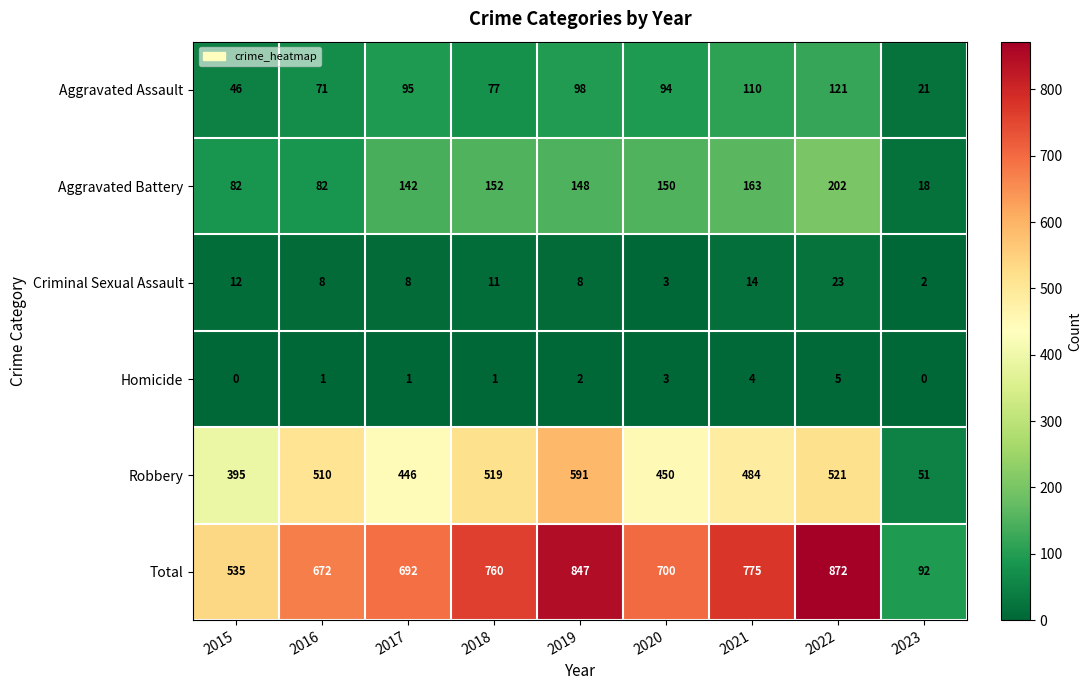

What is the maximum value shown in the chart?

872